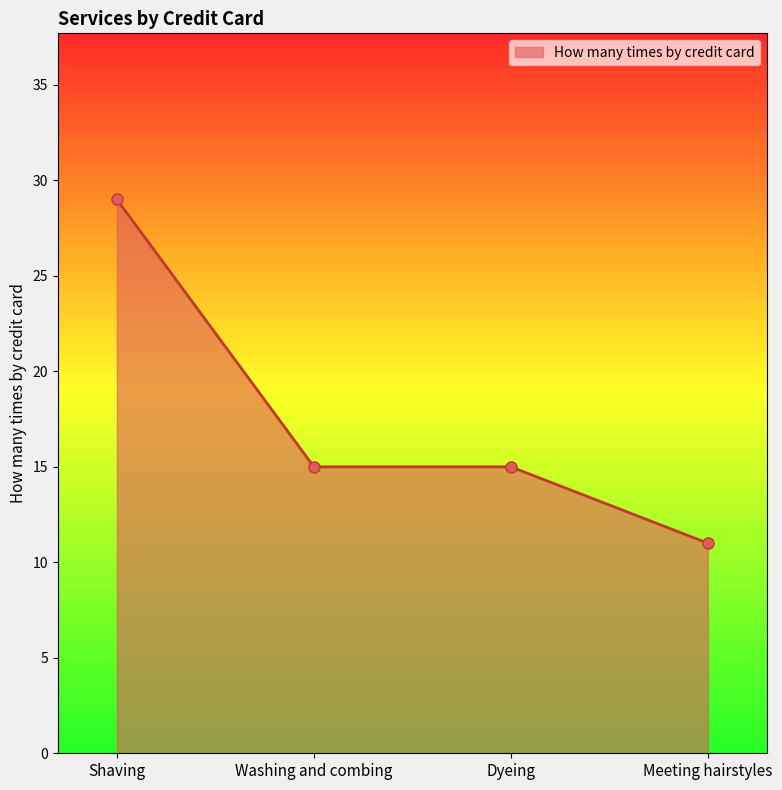

What is the greatest value displayed?

29